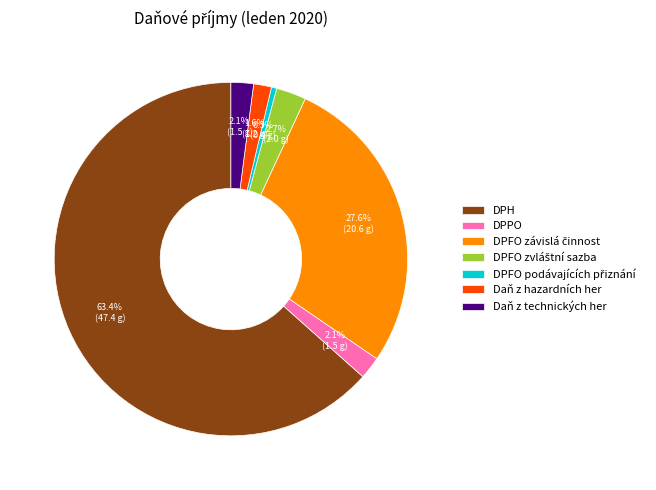

How many slices are in this pie chart?

7